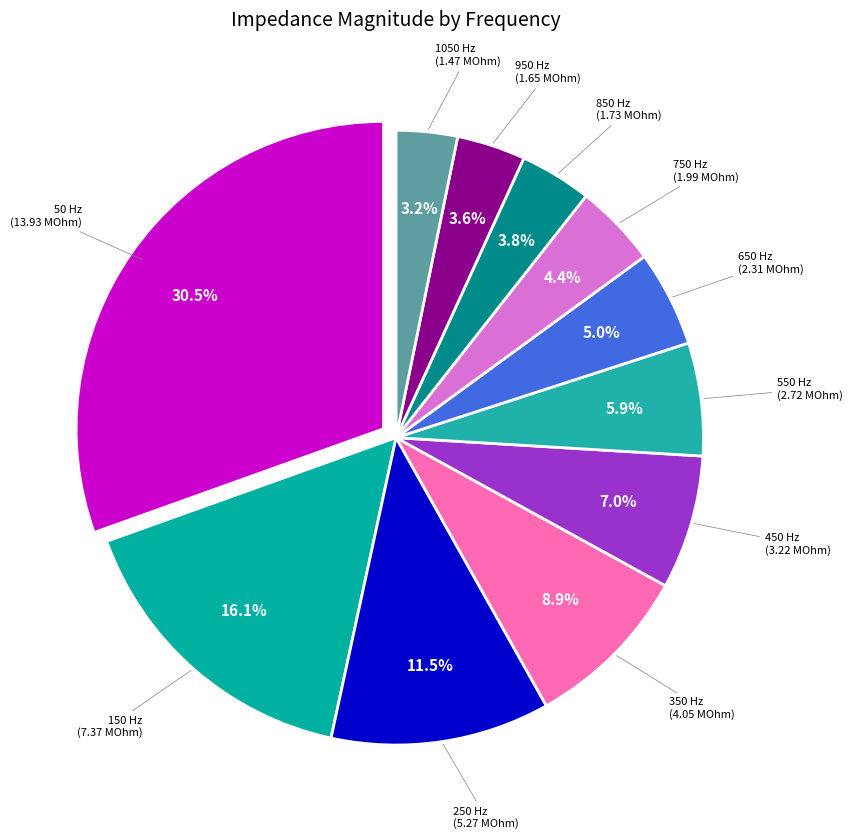

How many segments does this pie chart have?

11